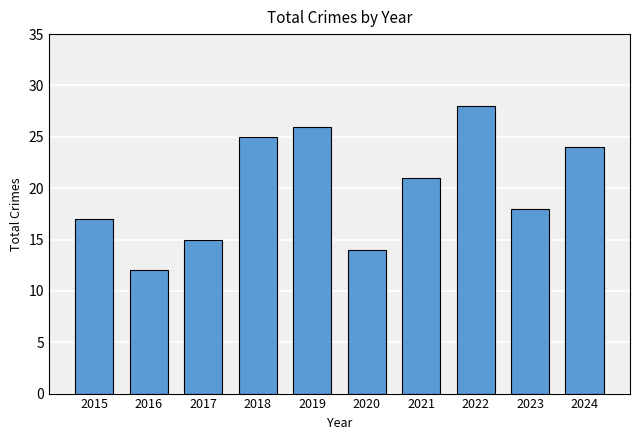

List the labels in order of value, smallest first.

2016, 2020, 2017, 2015, 2023, 2021, 2024, 2018, 2019, 2022